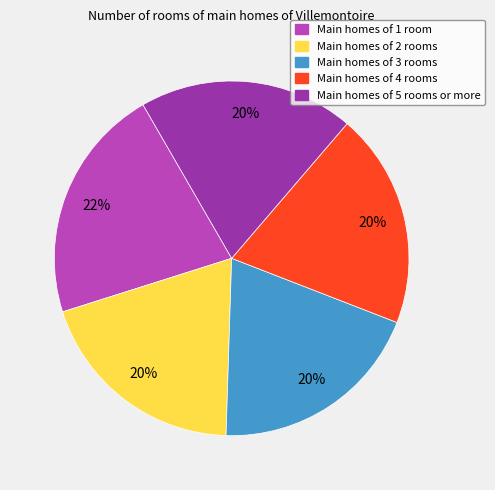

To the nearest percent, what is the difference between the largest and smallest slice percentages?

2%